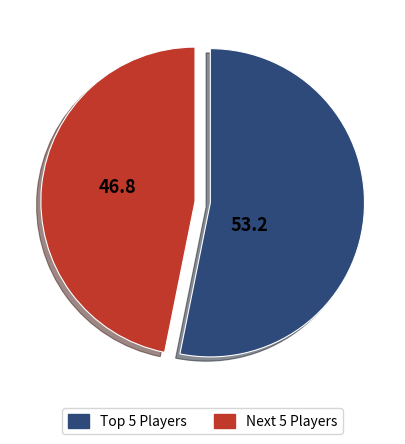

True or false: Next 5 Players accounts for 39% of the total.

False